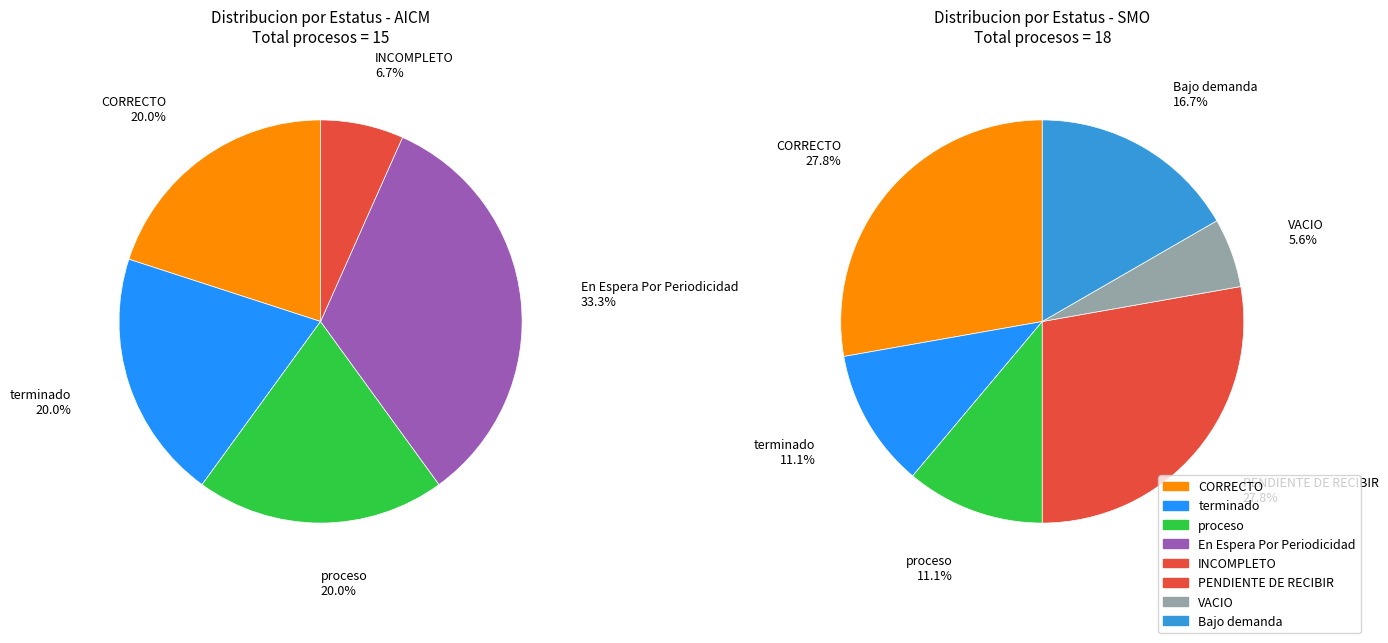

Is it true that CORRECTO is 33% of the pie?

False